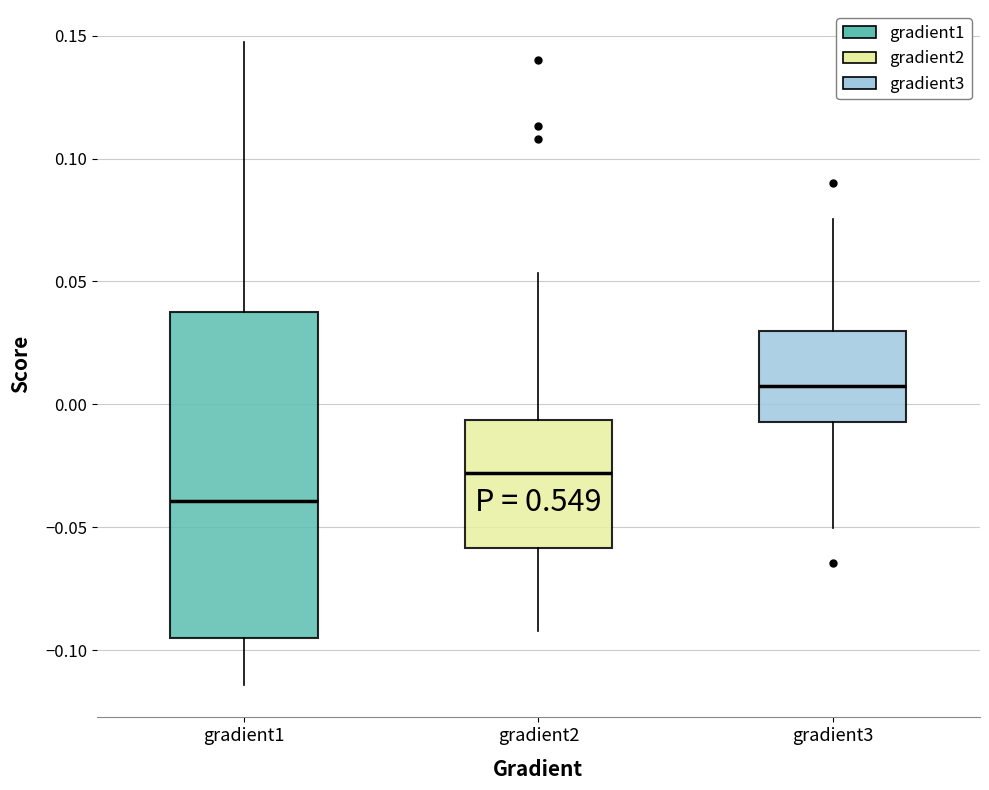

Reading left to right, read every box against the y-axis: the position of its median line, the range the box covers, and the ends of its whiskers. The values are not printed on the chart, so give them approximately, as read against the axis.

gradient1: median -0.040, box -0.095 to 0.040, whiskers -0.115 to 0.145
gradient2: median -0.030, box -0.060 to -0.005, whiskers -0.090 to 0.055
gradient3: median 0.005, box -0.005 to 0.030, whiskers -0.050 to 0.075